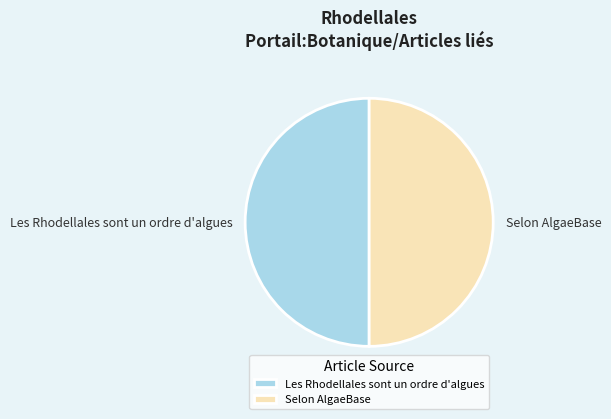

Approximately how many times larger is the value at Les Rhodellales sont un ordre d'algues compared to Selon AlgaeBase?

1.0